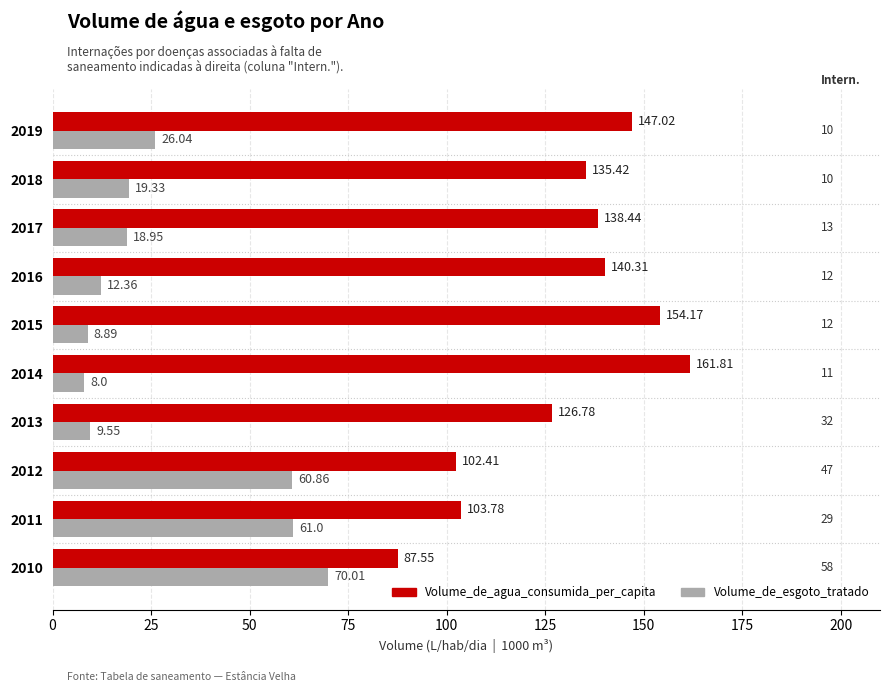

What is the difference between the maximum and second lowest values in the Volume_de_agua_consumida_per_capita series?

59.4